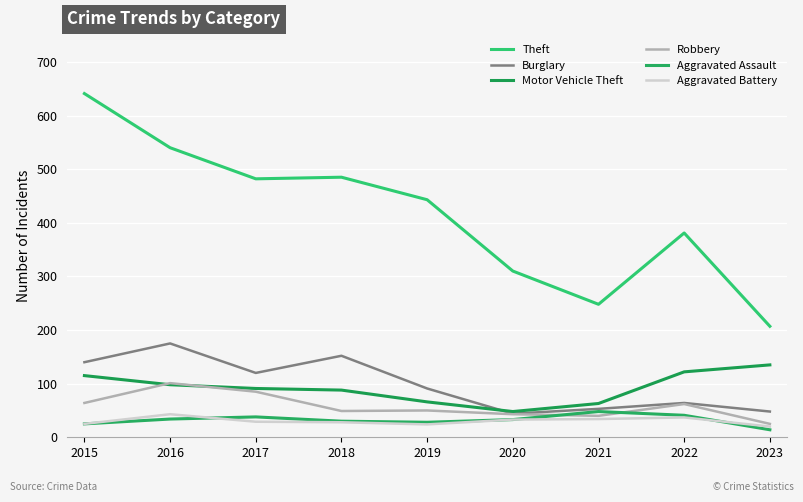

Does the chart display data point markers on the line(s)?

No